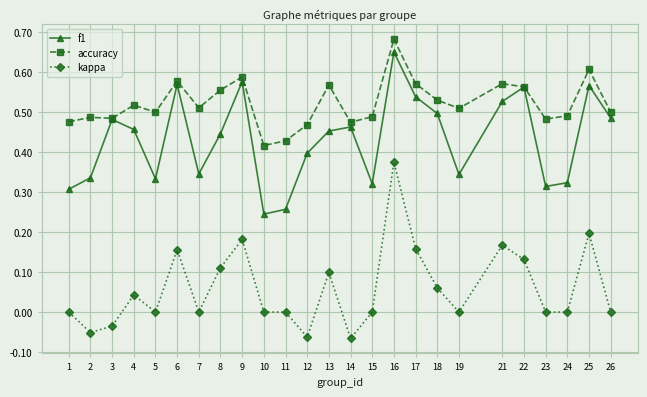

Which series changed the most between 3 and 24?

f1